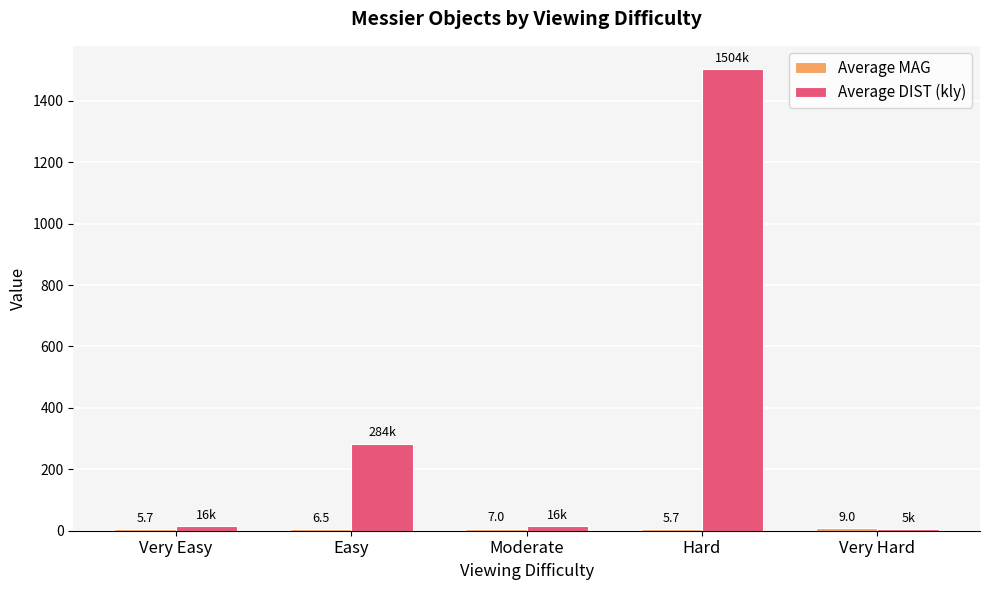

Where does the Average DIST (kly) series first go above 15?

Very Easy